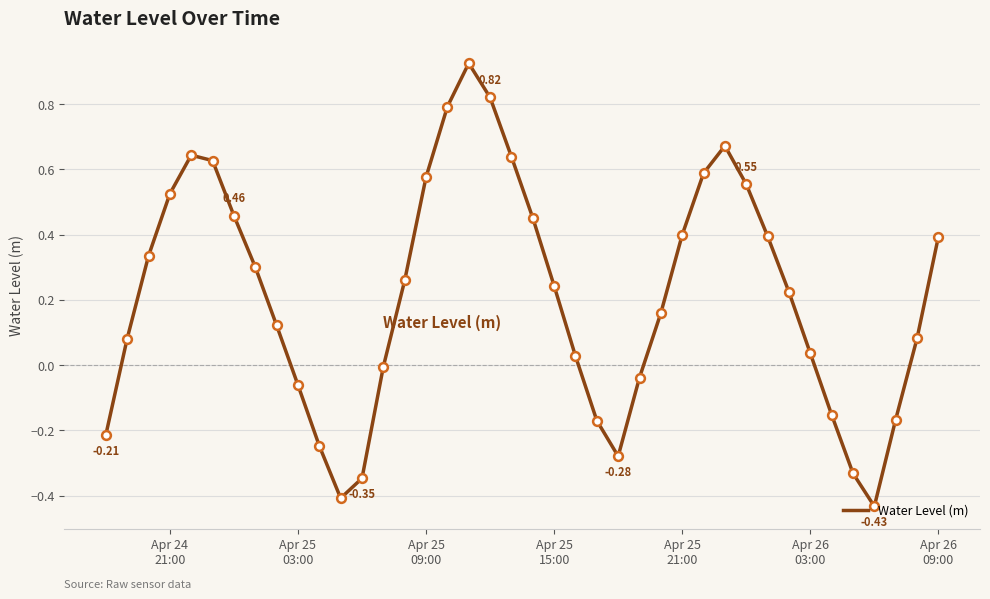

What is the difference between the maximum and minimum values?

1.4